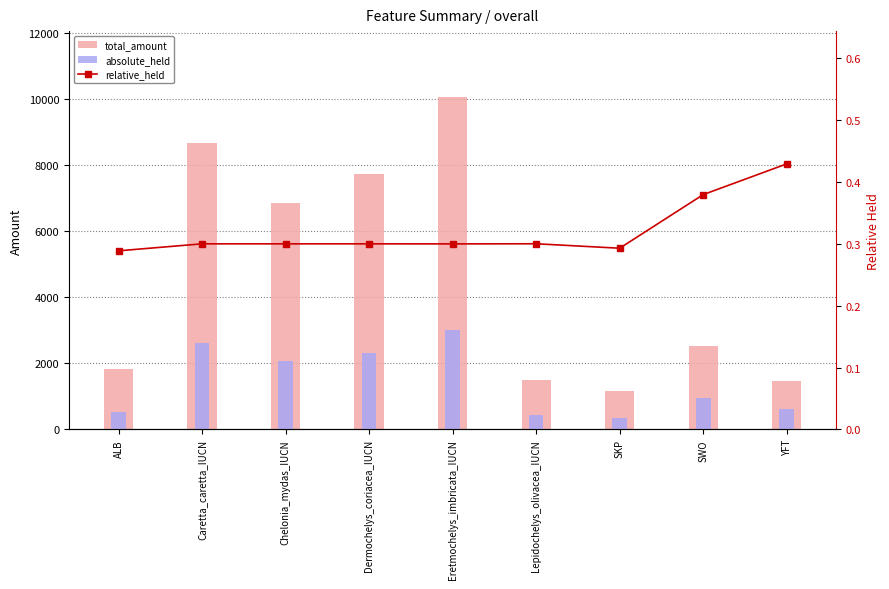

List the series in order of their peak value, lowest first.

relative_held, absolute_held, total_amount